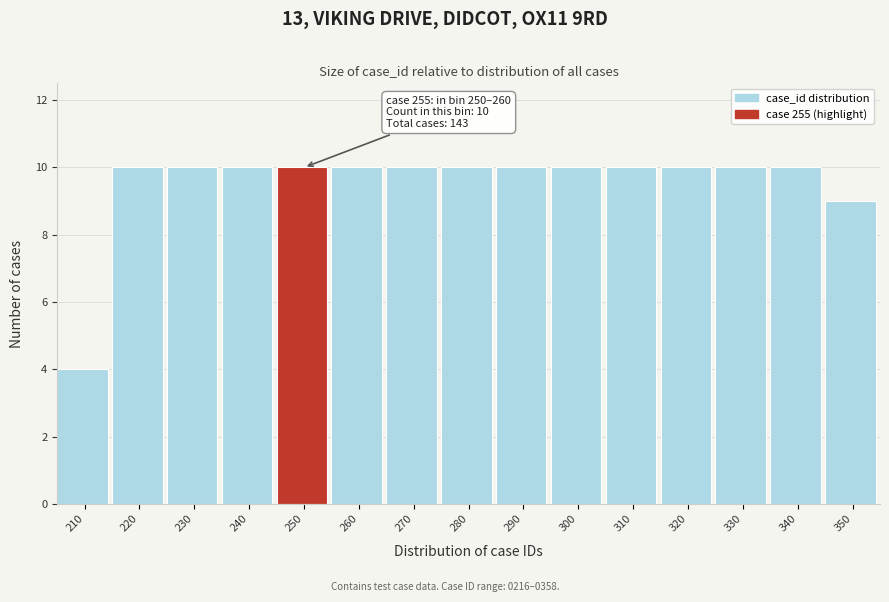

Reading left to right, list all the values displayed in this chart.

210=4	220=10	230=10	240=10	250=10	260=10	270=10	280=10	290=10	300=10	310=10	320=10	330=10	340=10	350=9